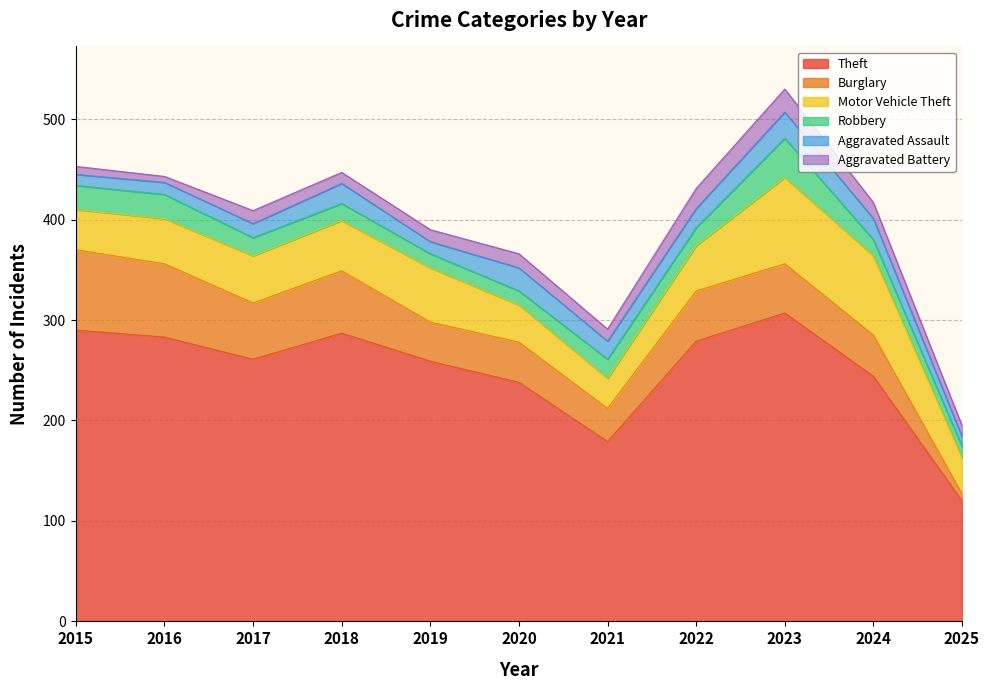

What is the sum of the Aggravated Assault values at 2025 and 2021?

28